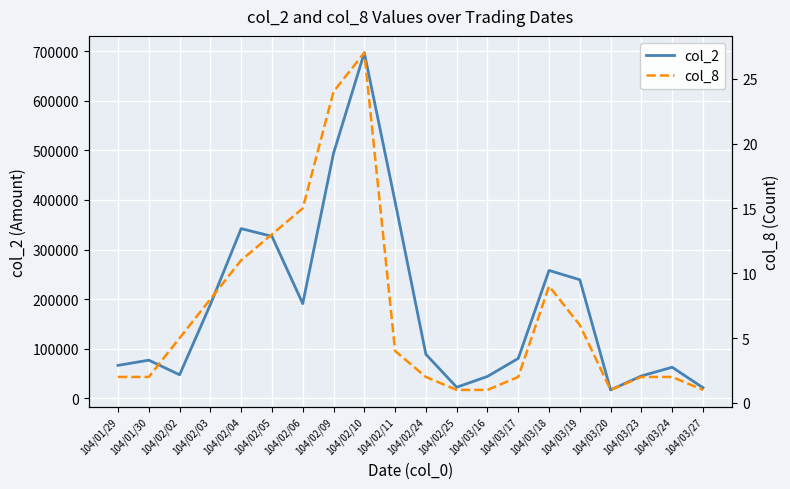

Is the value of col_8 at 104/03/24 greater than the value of col_2 at 104/02/04?

No